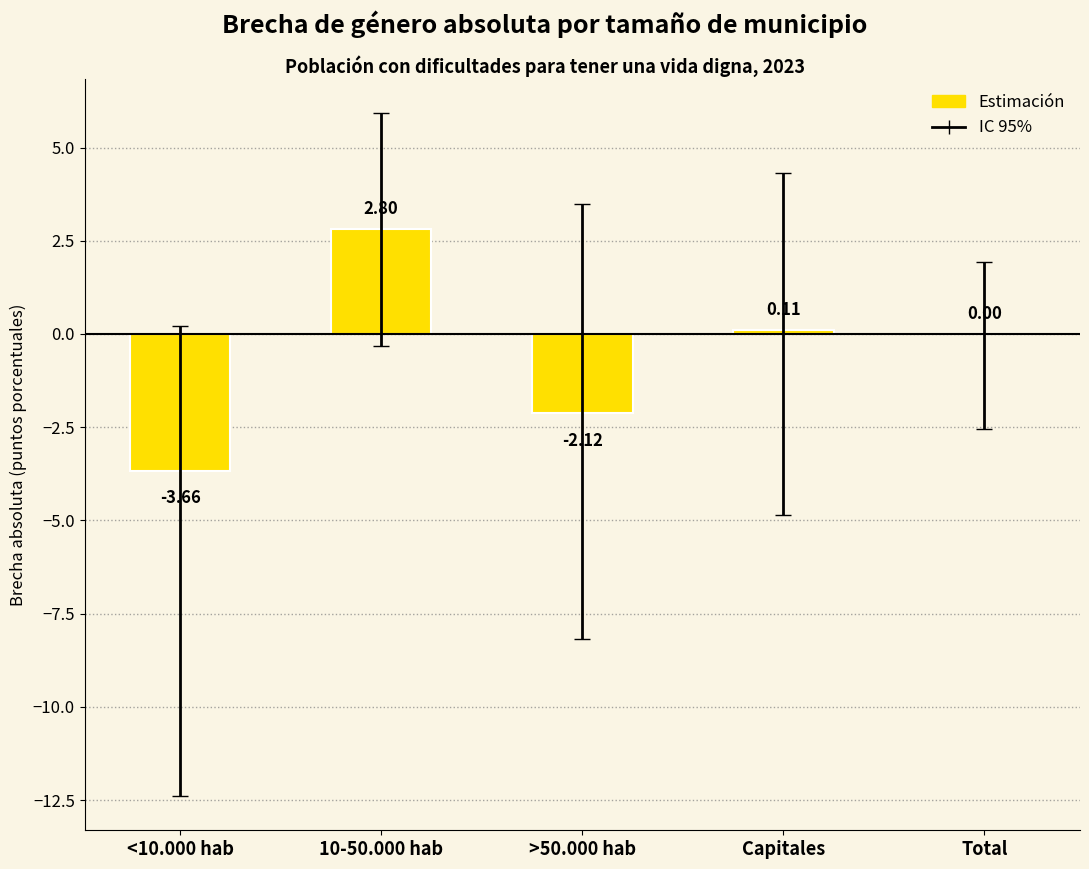

How many series are shown in this chart?

1